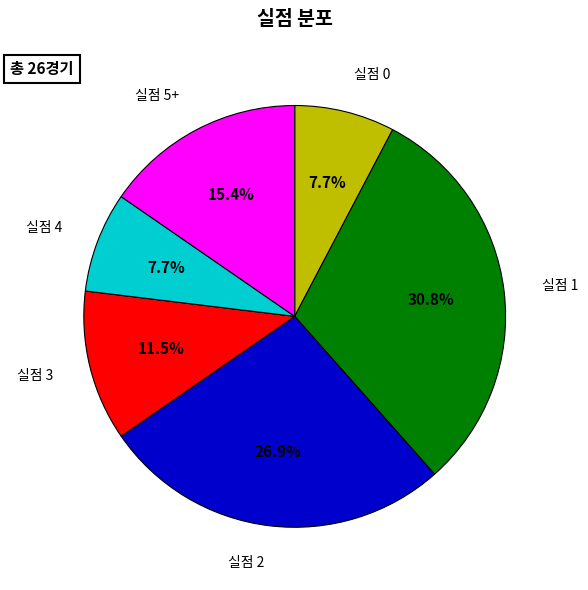

To the nearest percent, what is the difference between the largest and smallest slice percentages?

23%